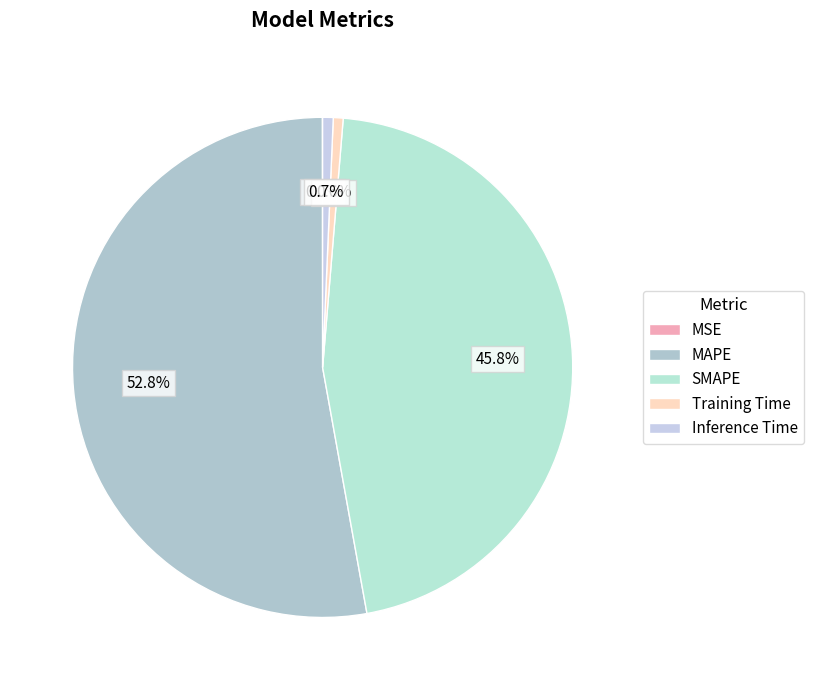

Which category has the smallest portion of the pie?

MSE